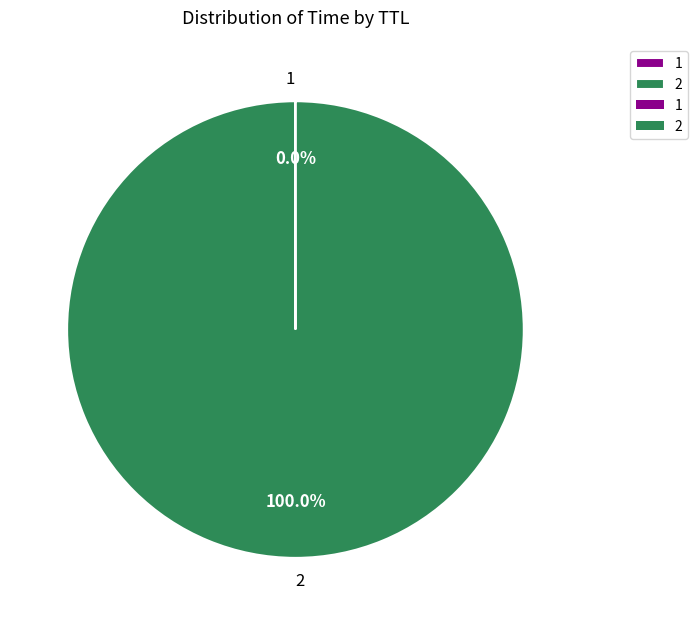

Is there any slice that represents more than half of the pie?

Yes